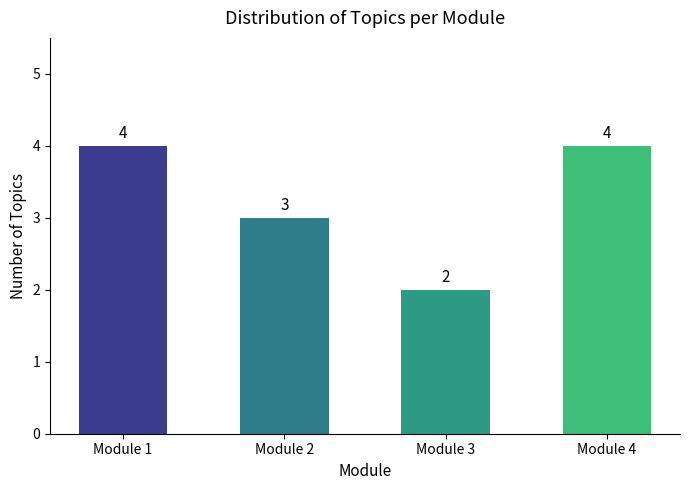

Between Module 3 and Module 4, which is larger?

Module 4